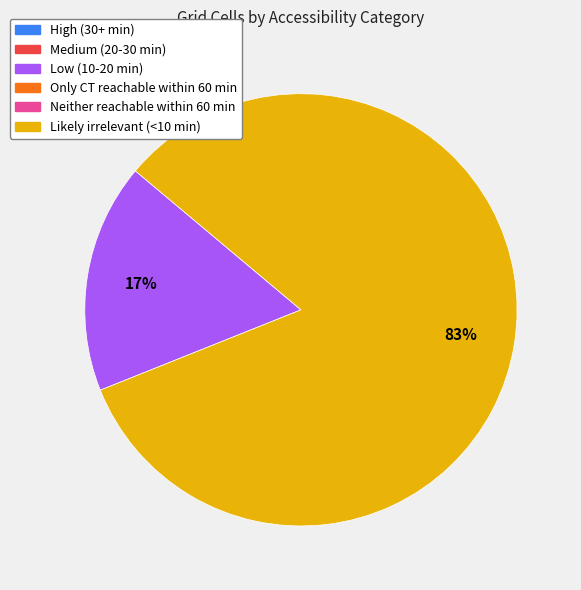

How many segments does this pie chart have?

2